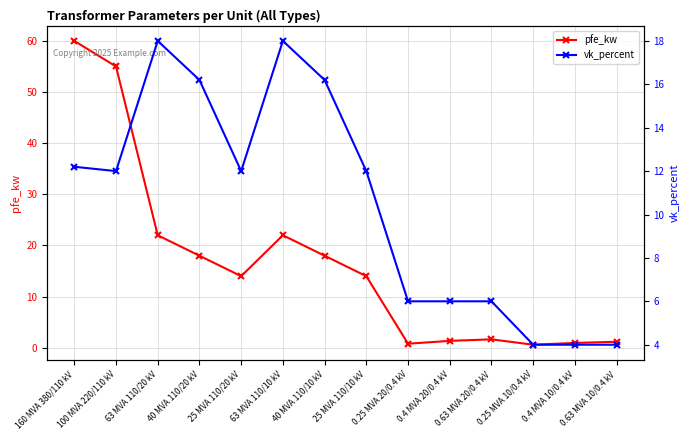

At how many categories does at least one series exceed 45?

2